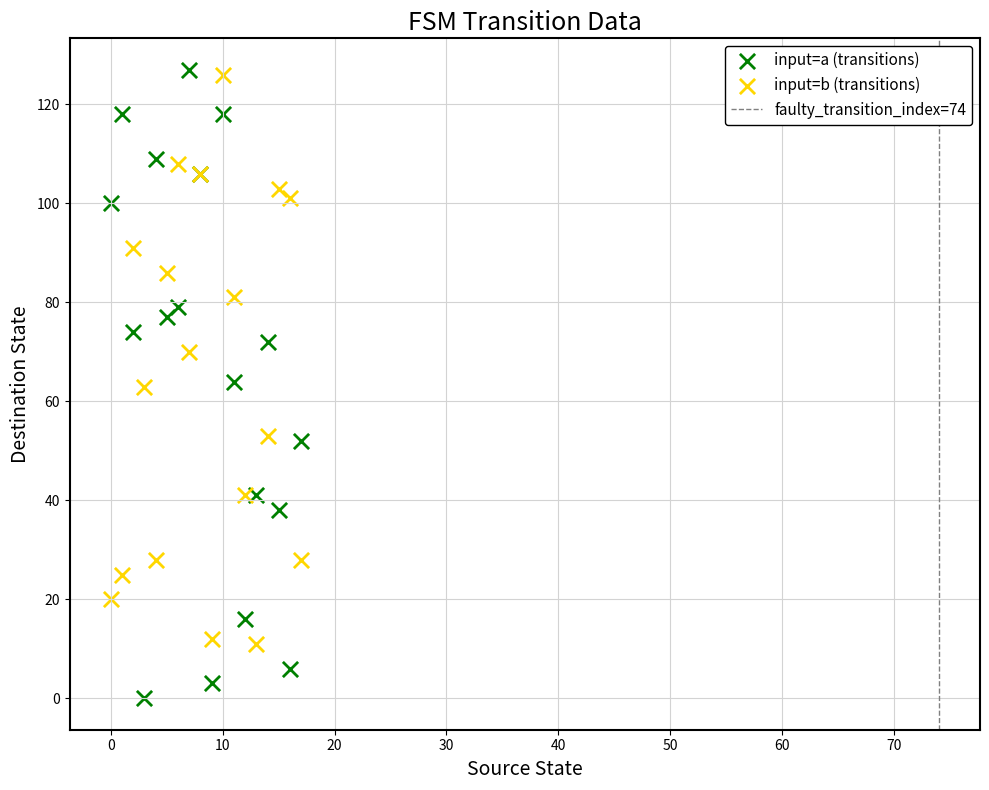

Which series has the widest spread of Y values?

input=a (transitions)